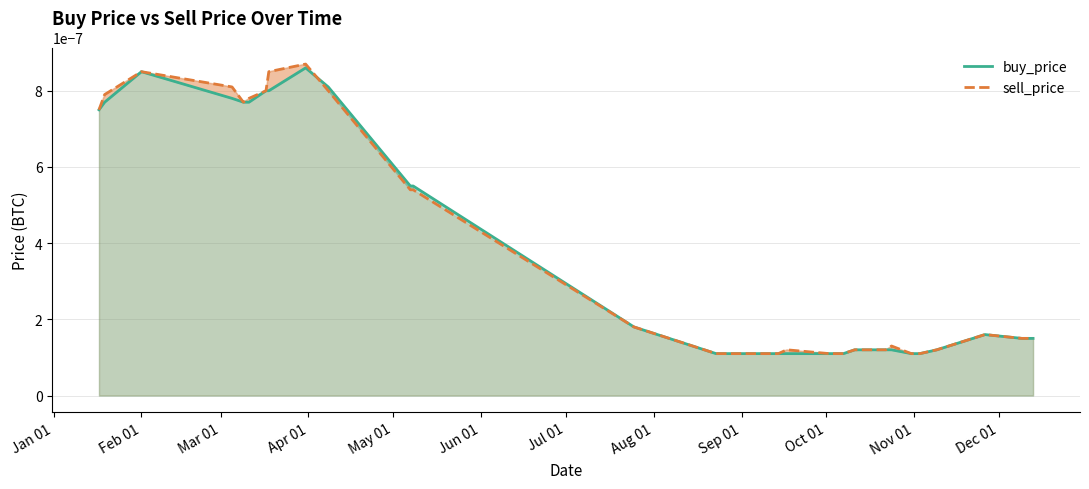

True or false: buy_price and sell_price intersect in this chart.

True